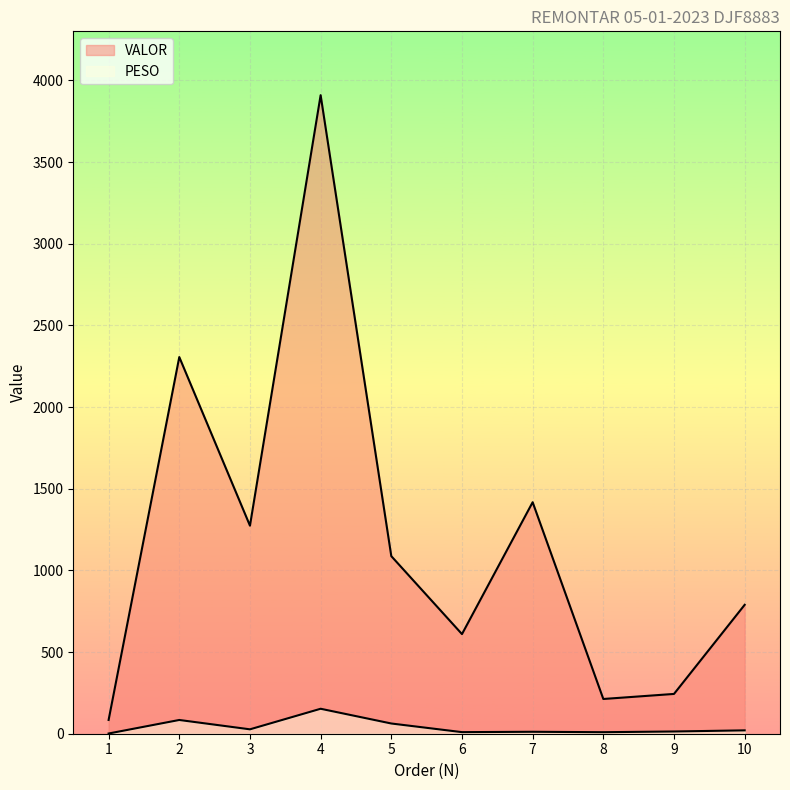

True or false: PESO and VALOR cross at least once.

False